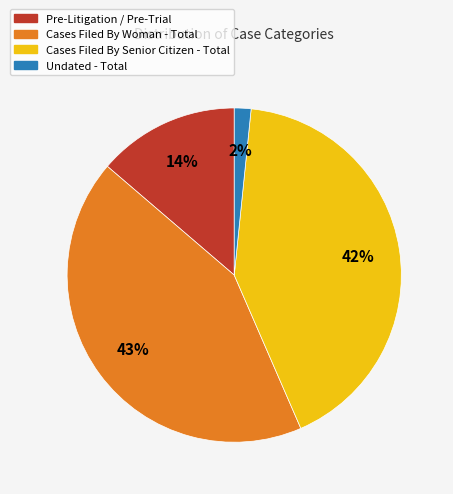

Is there any slice that represents more than half of the pie?

No